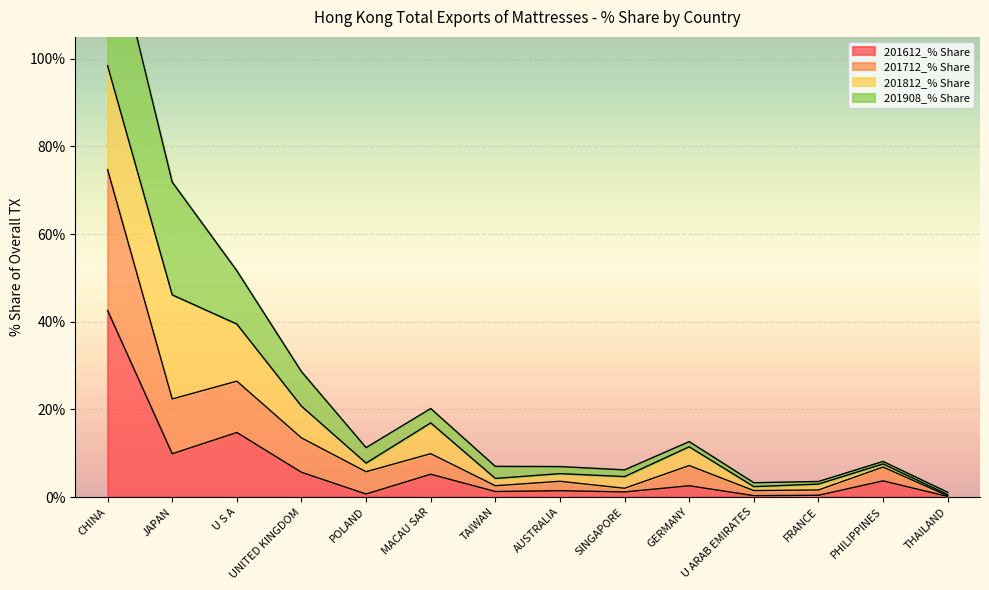

The value of 201612_% Share at AUSTRALIA is 1.4. True or false?

True